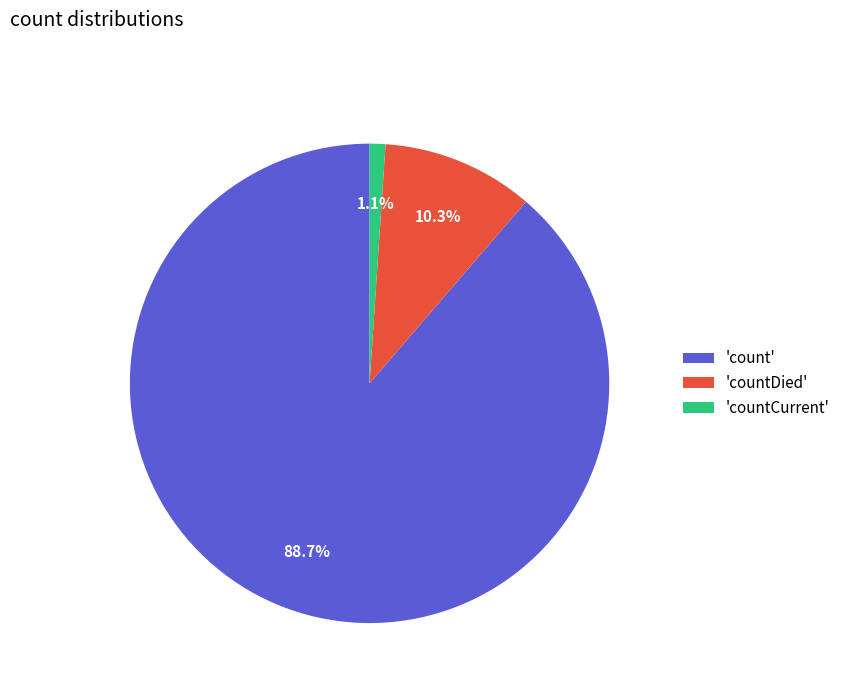

Rank the categories by value from lowest to highest.

'countCurrent', 'countDied', 'count'